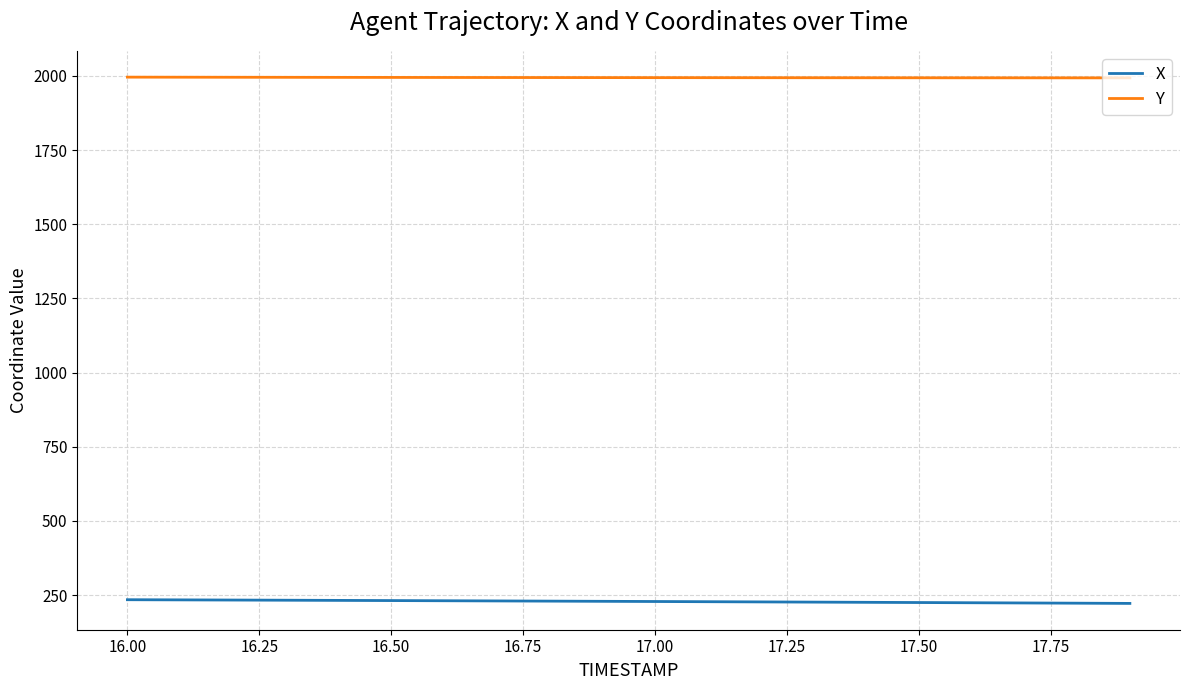

Which series has the largest total across all categories?

Y